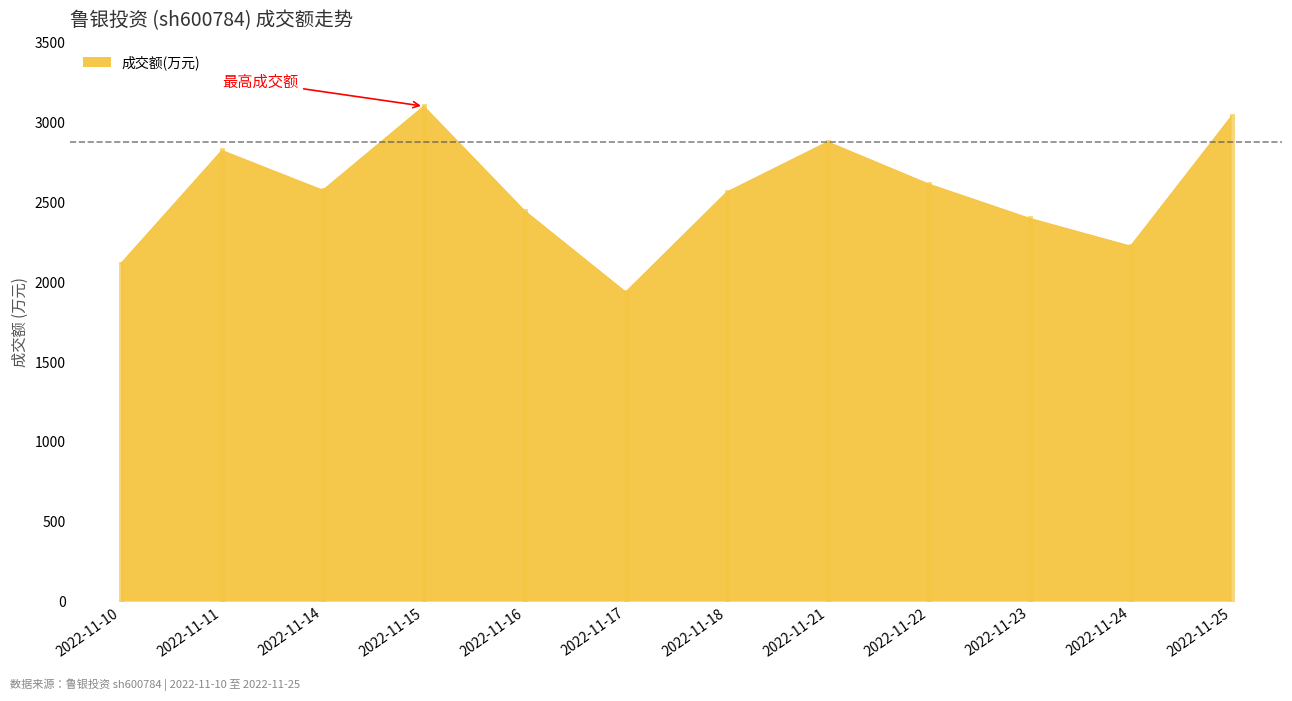

Count the number of data series in this chart.

1